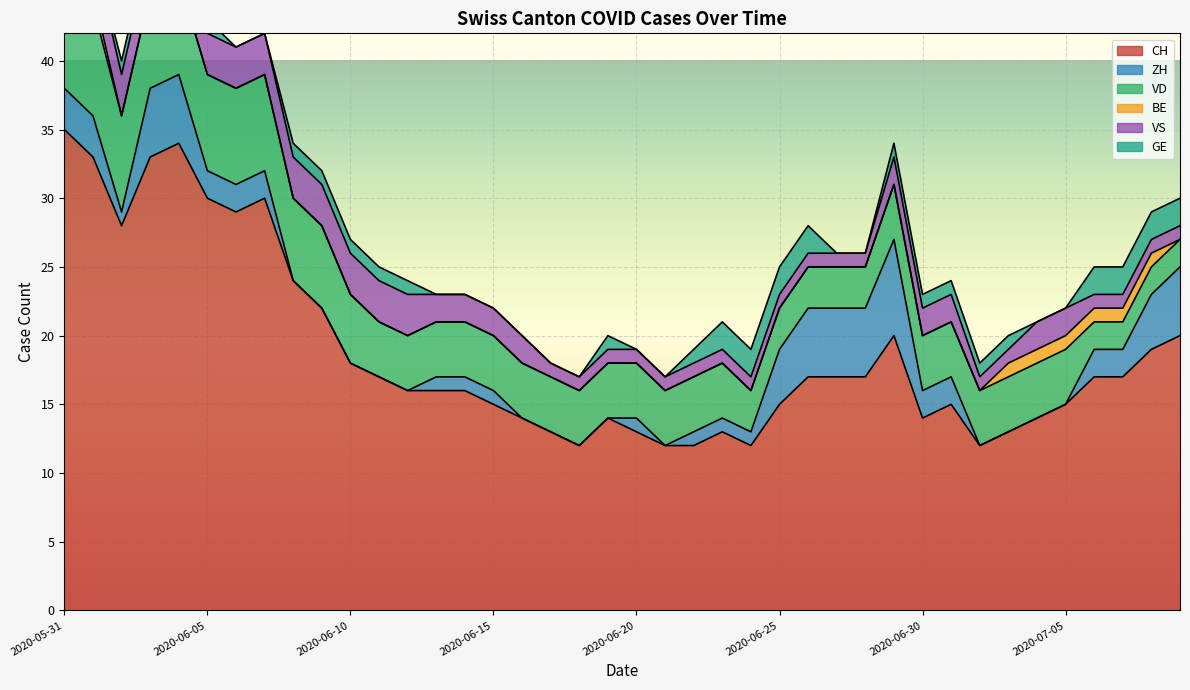

Which series changed the most between 0 and 3?

CH